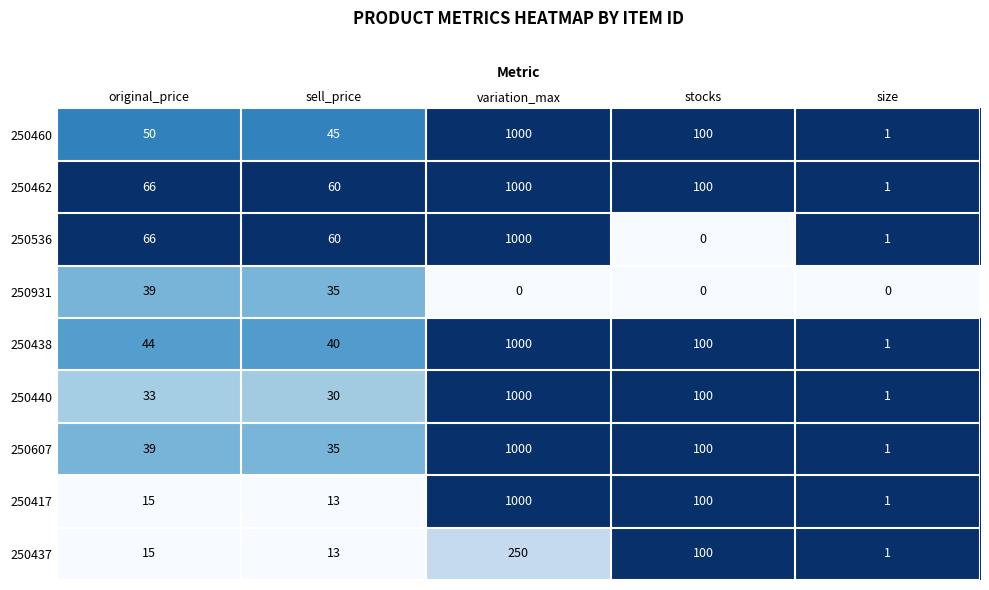

Between sell_price and stocks, which is larger?

stocks